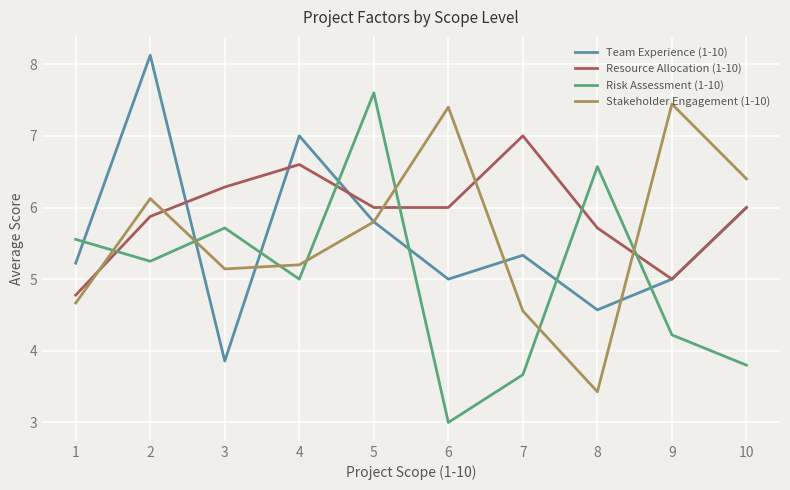

What is the spread (max minus min) of values at 1?

0.9